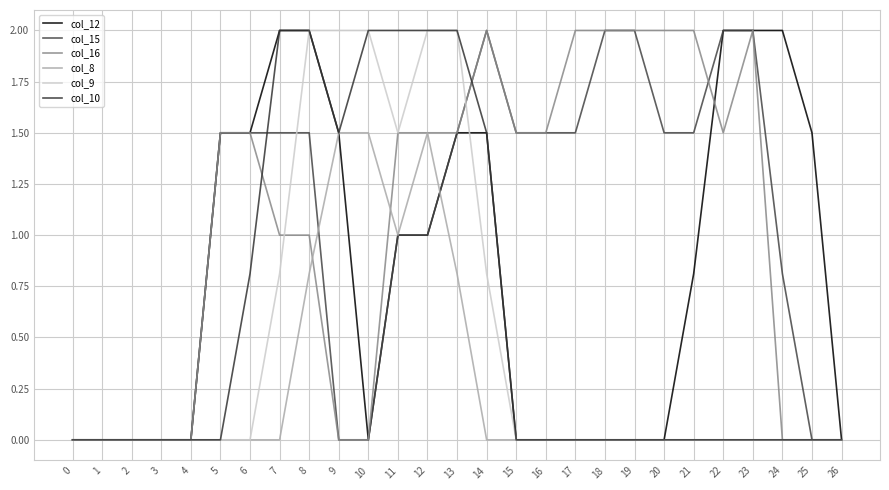

How many col_8 values are between 0 and 1?

24